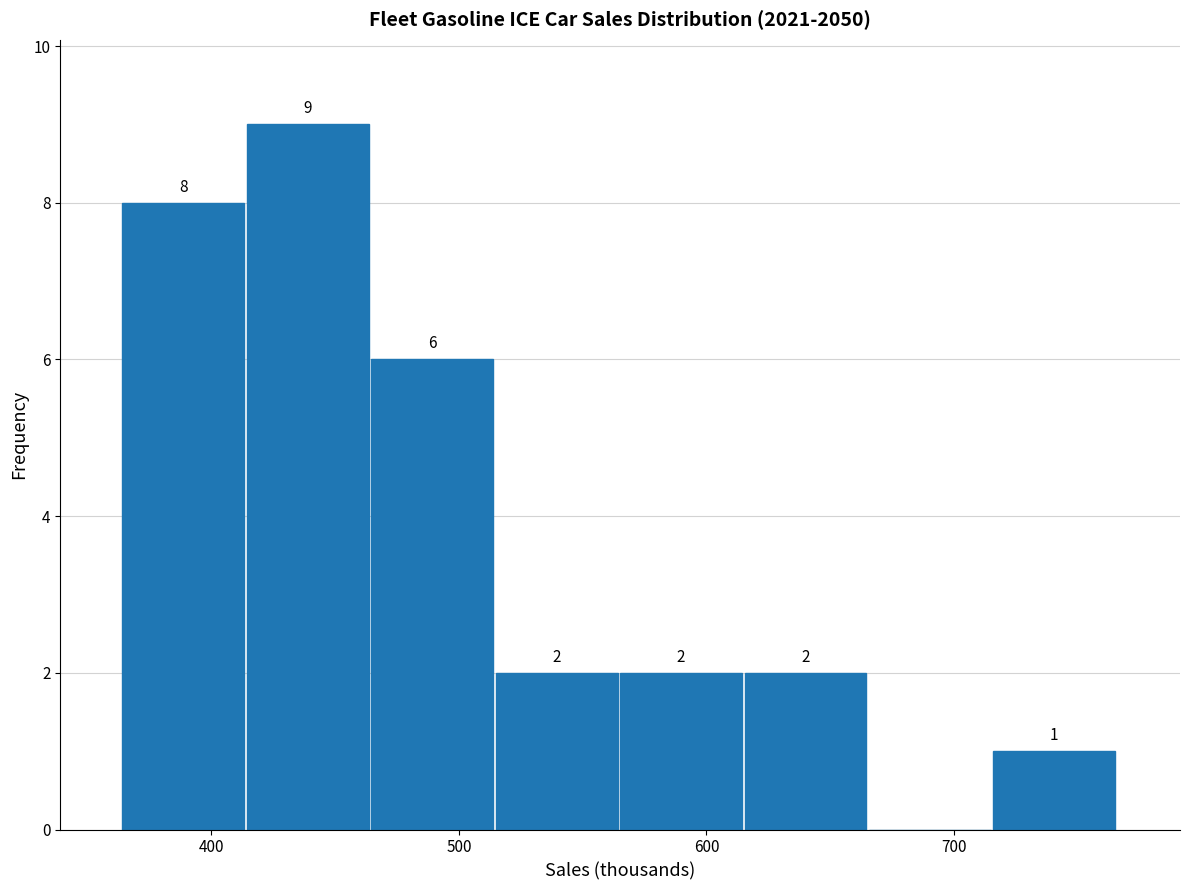

Over which range of the x-axis is the bar tallest?

410 to 460